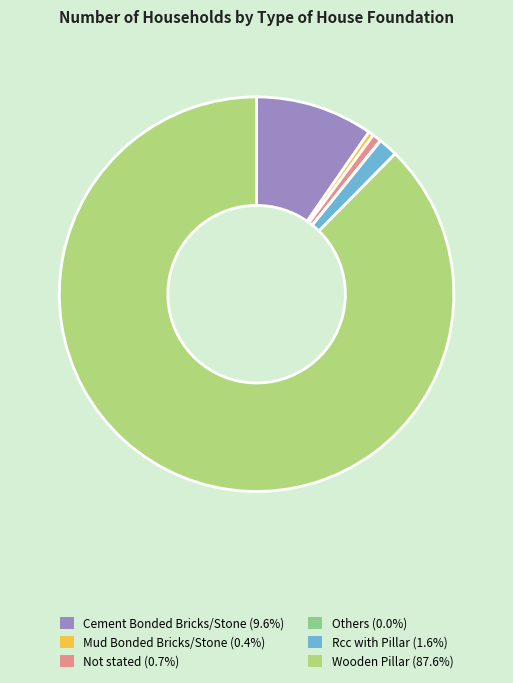

Do Wooden Pillar (87.6%) and Not stated (0.7%) together represent more than half of the pie?

Yes